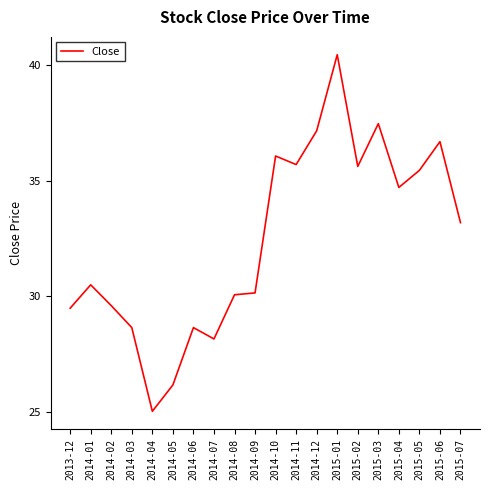

True or false: the data shows 22.8 at 2015-02.

False